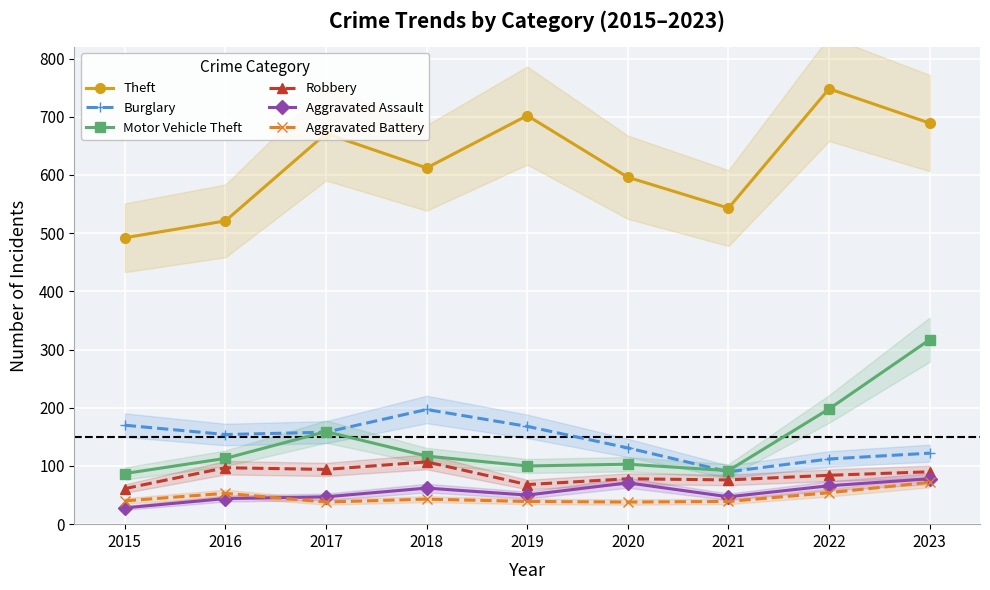

Reading left to right, what are all the values shown in this chart?

Theft: 492	521	671	612	702	596	543	748	689
Burglary: 170	154	158	197	168	131	90	112	122
Motor Vehicle Theft: 87	113	159	117	100	103	92	198	317
Robbery: 61	97	94	107	68	78	76	84	90
Aggravated Assault: 28	44	47	62	50	71	47	66	78
Aggravated Battery: 40	53	38	43	39	38	39	54	72